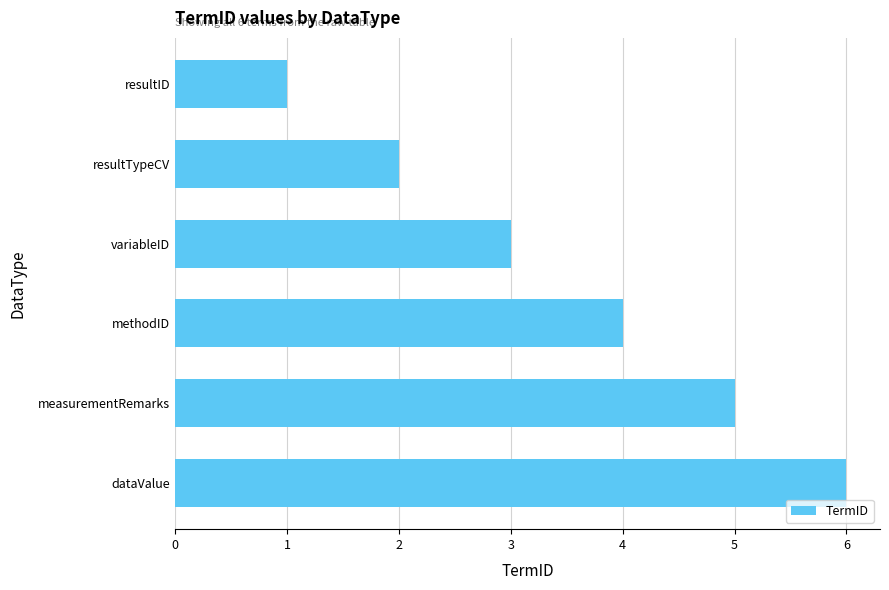

Are the bars grouped side by side (vs. stacked)?

No